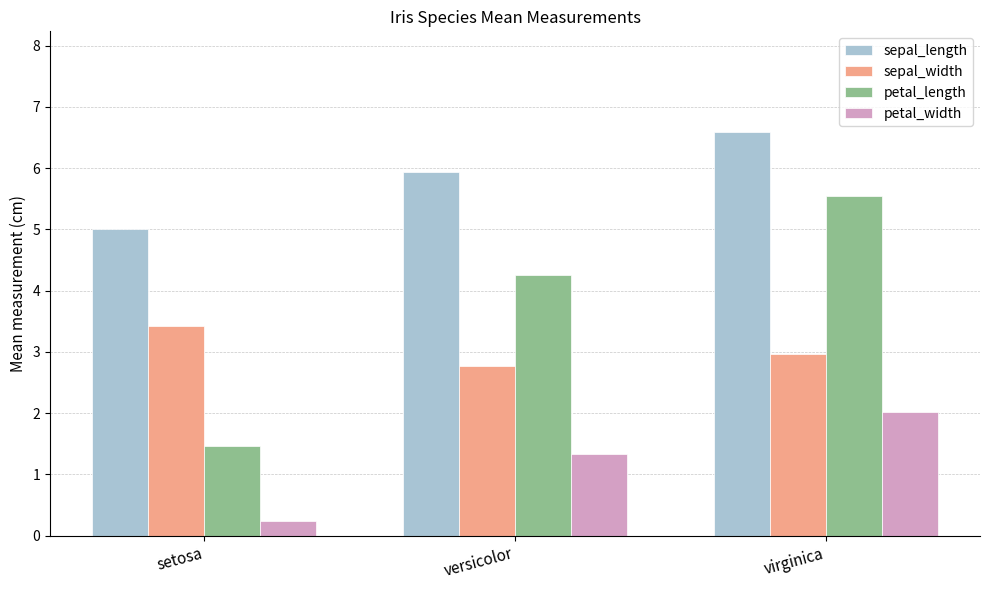

What is the total value across all series at setosa?

10.1